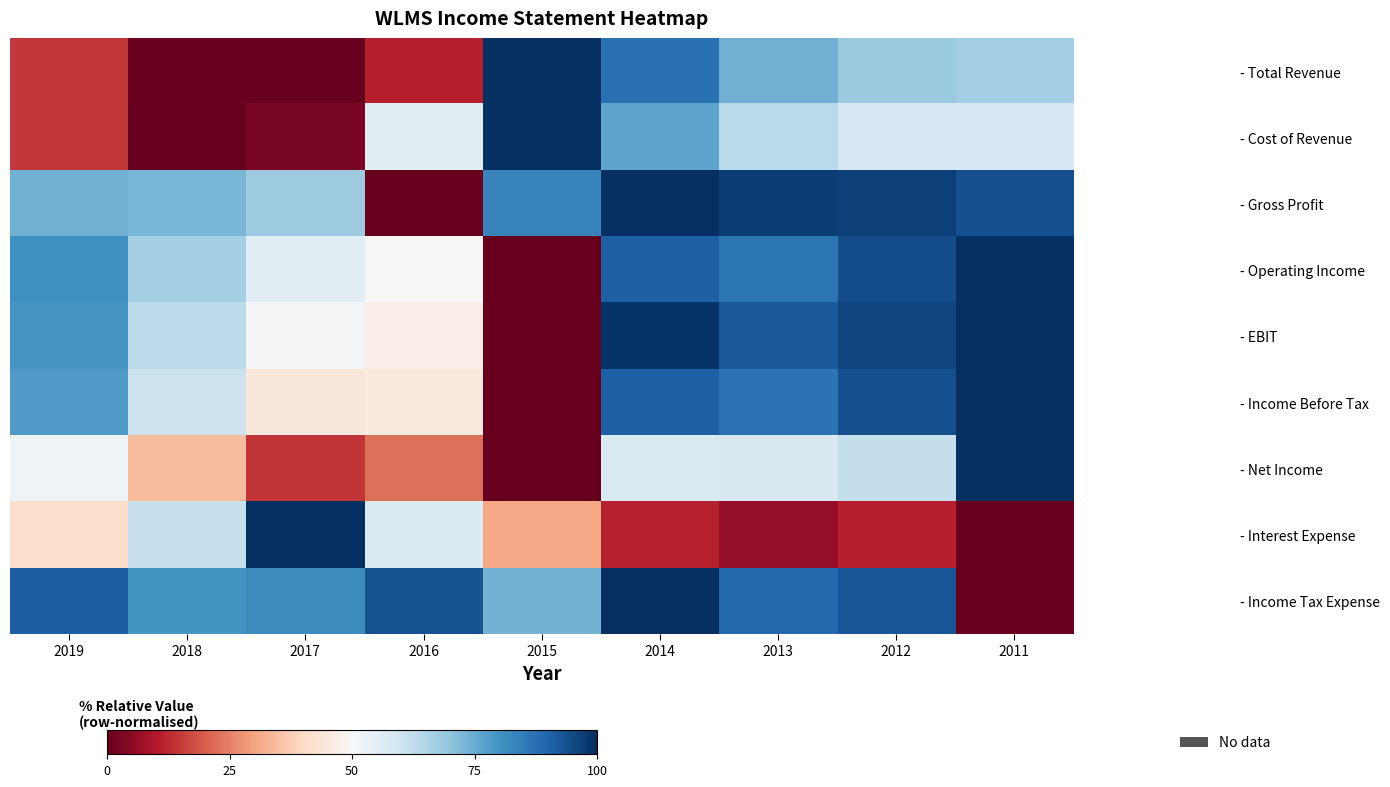

Rank the series at 2019 from lowest to highest value.

- Cost of Revenue, - Total Revenue, - Interest Expense, - Net Income, - Gross Profit, - Income Before Tax, - EBIT, - Operating Income, - Income Tax Expense